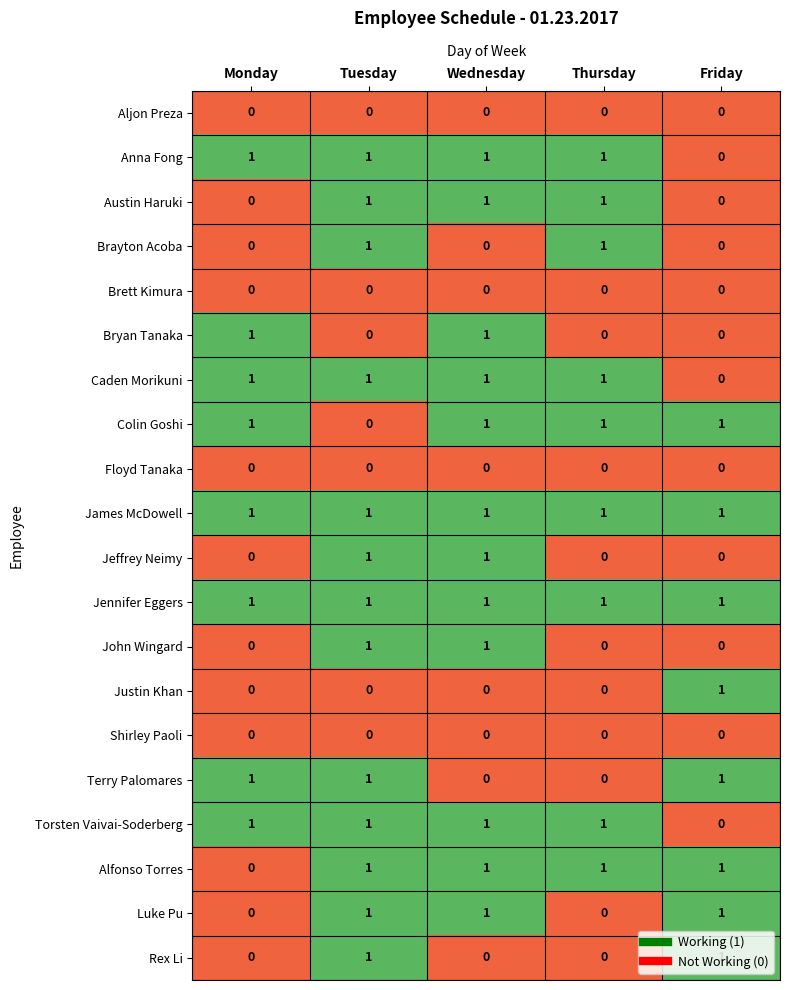

What is the total value across all series at Monday?

8